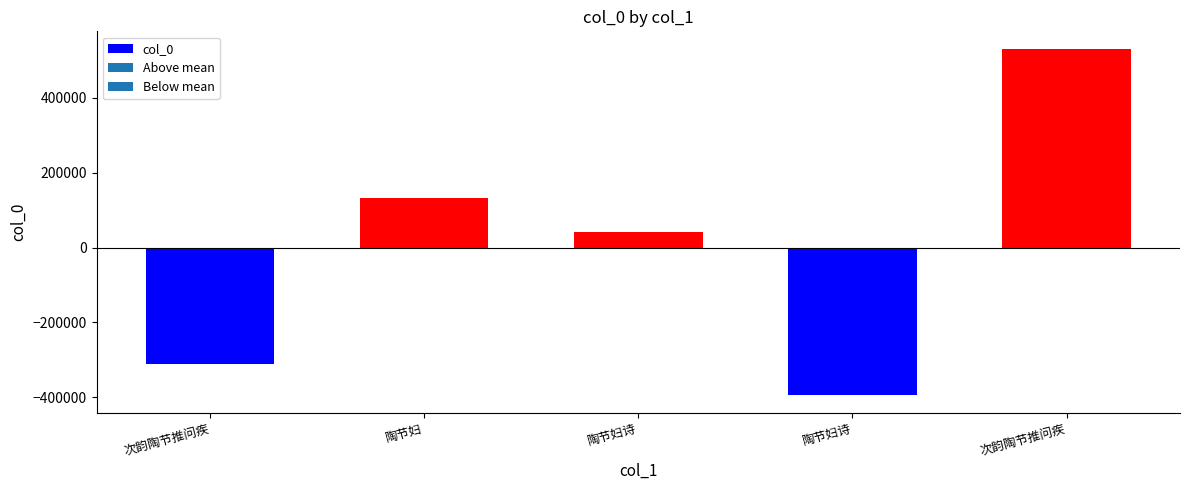

Rank the categories by value from highest to lowest.

次韵陶节推问疾, 陶节妇, 陶节妇诗, 次韵陶节推问疾, 陶节妇诗